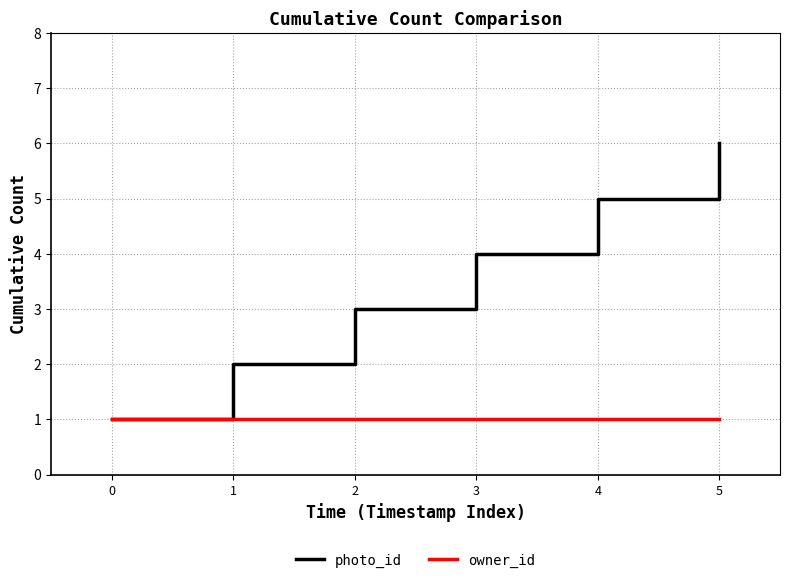

Between 1 and 2, which series saw the biggest shift?

photo_id